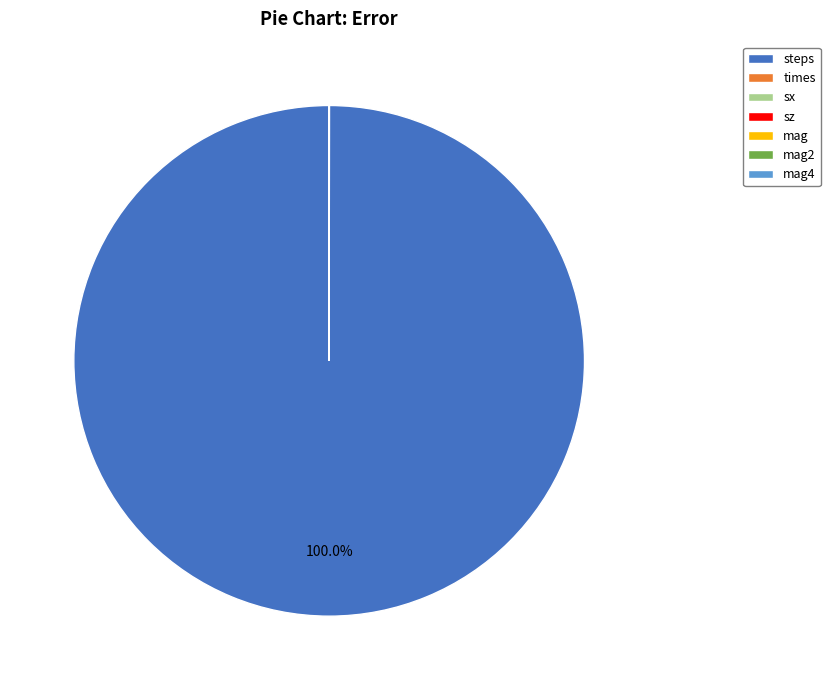

Is there a majority slice in this chart?

Yes